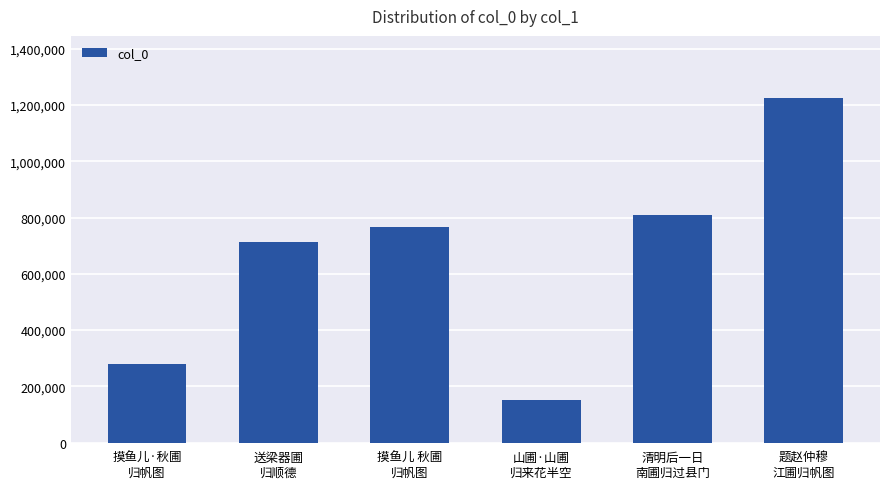

How many series are shown in this chart?

1